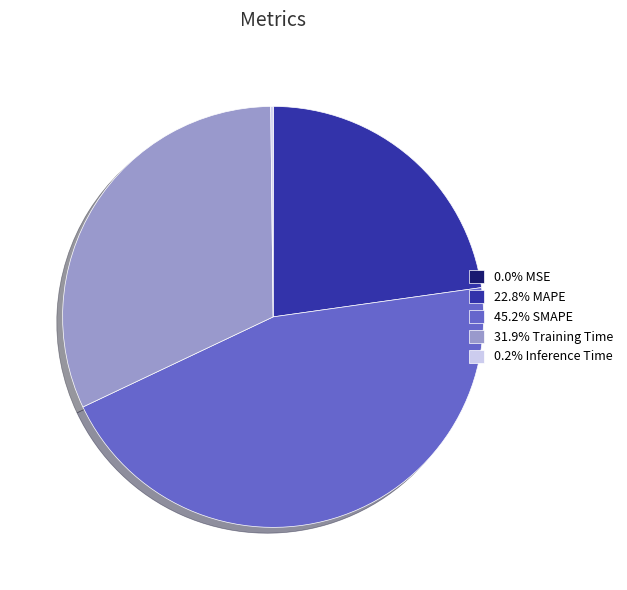

Does 31.9% Training Time account for over 50% of the chart?

No